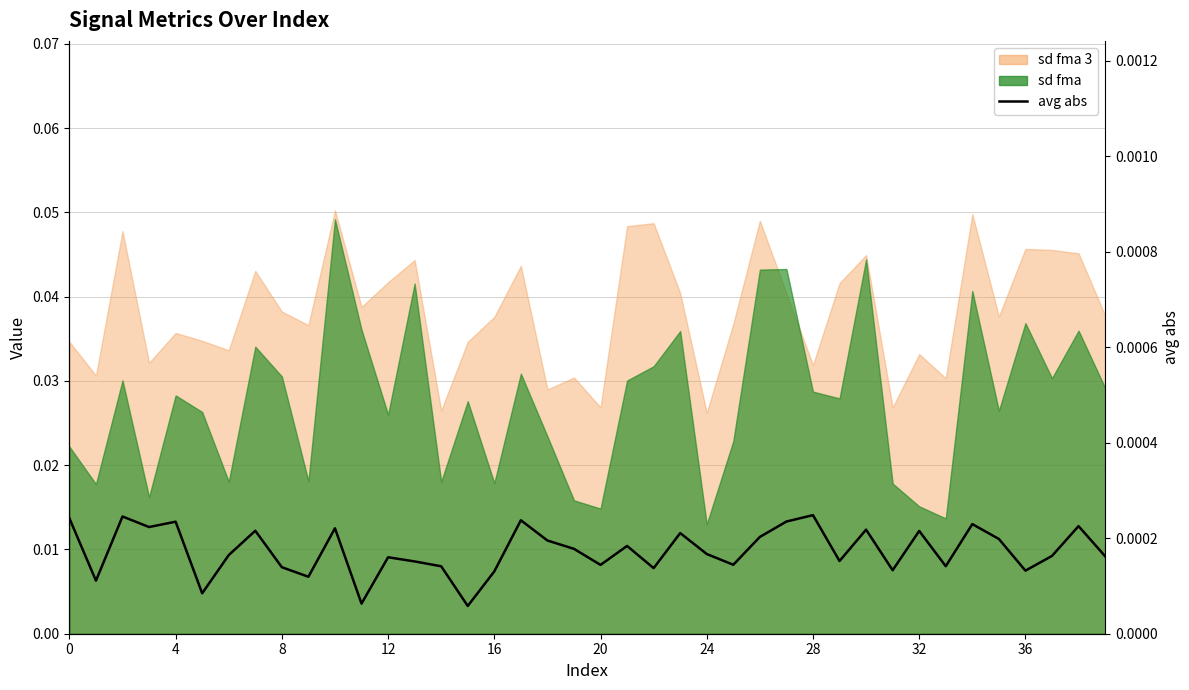

Where is the data nearest to the value 0?

15